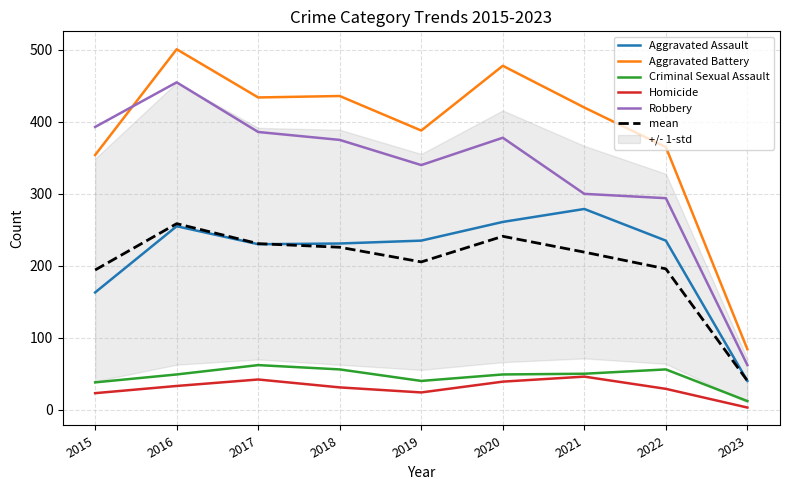

What is the spread (max minus min) of values at 2019?

364.0